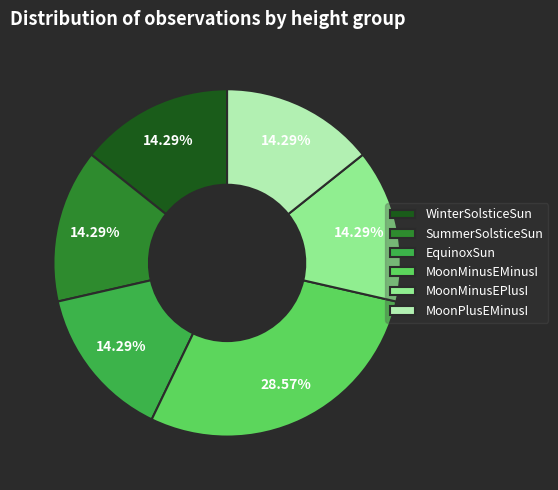

How many slices are in this pie chart?

6